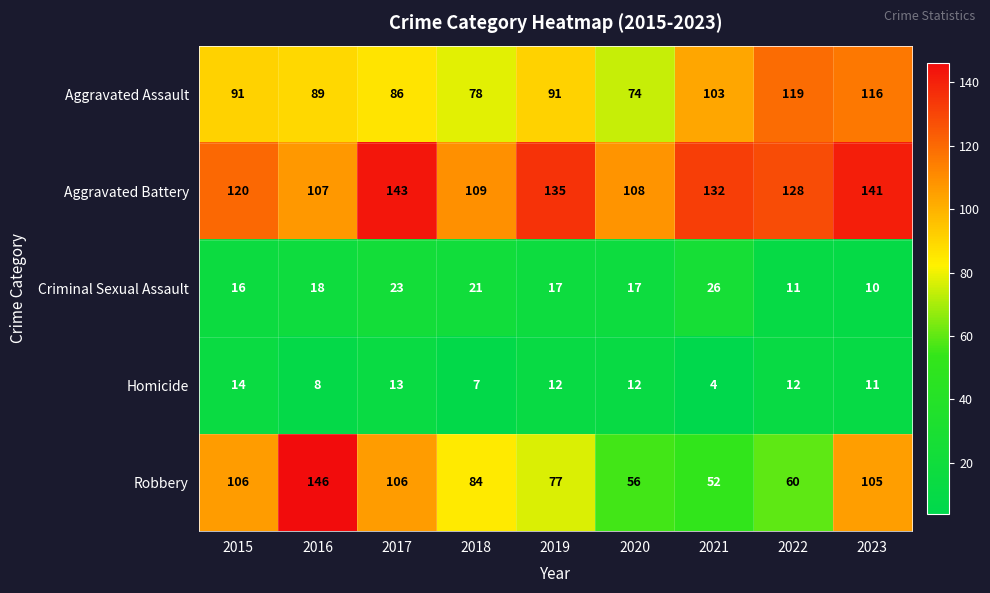

How many values in the Aggravated Battery series are below 128?

4